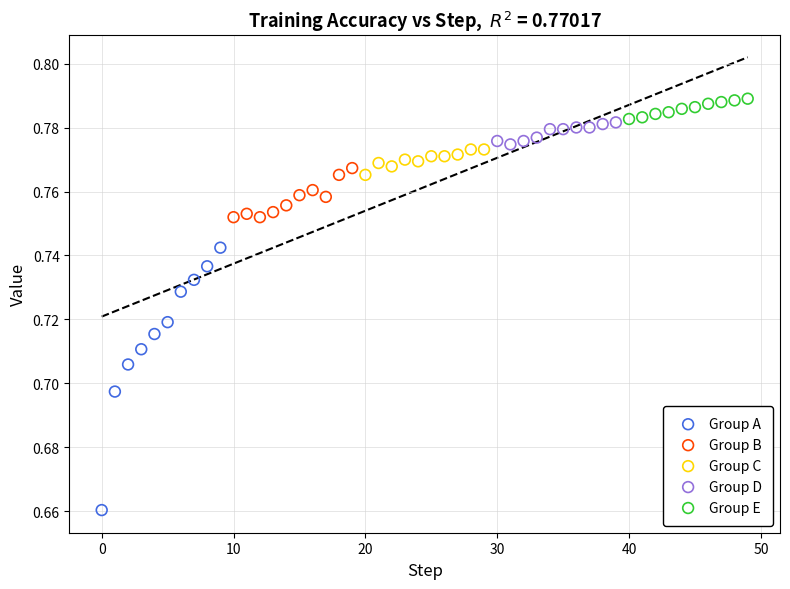

Which series contains the lowest Y value?

Group A